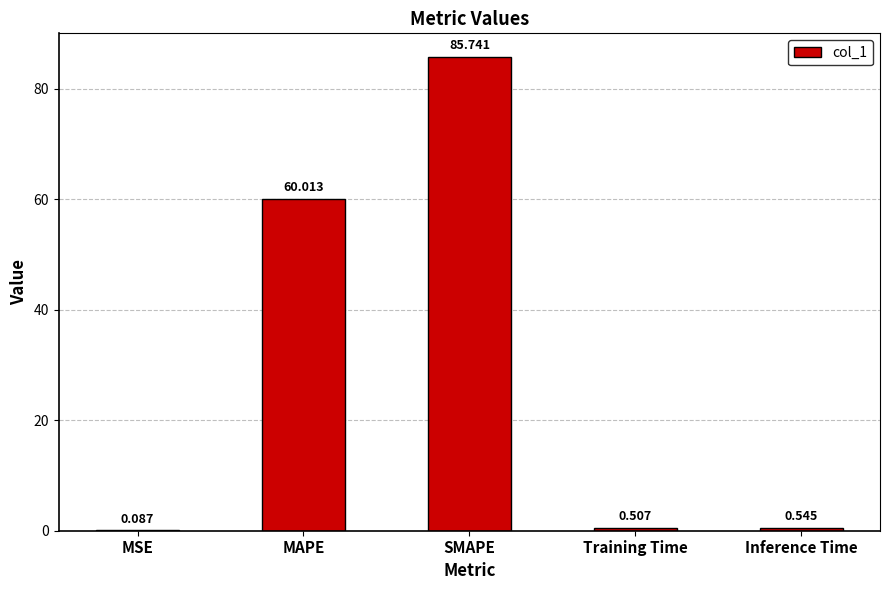

Between SMAPE and MSE, which is larger?

SMAPE